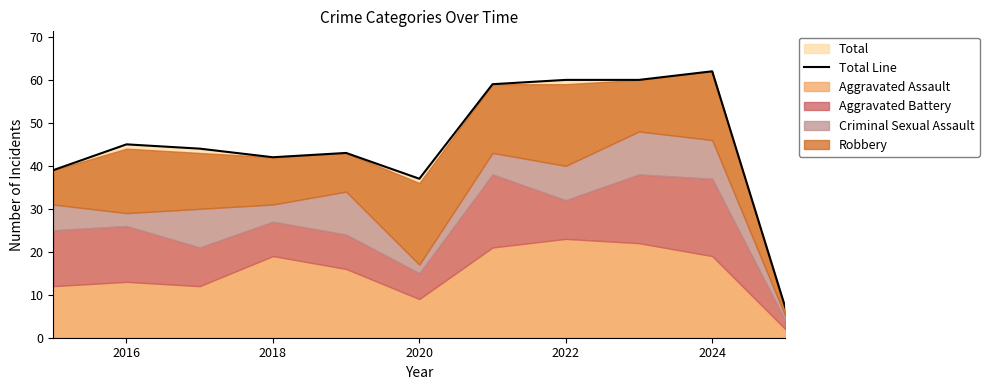

What is the minimum value for Total Line?

7